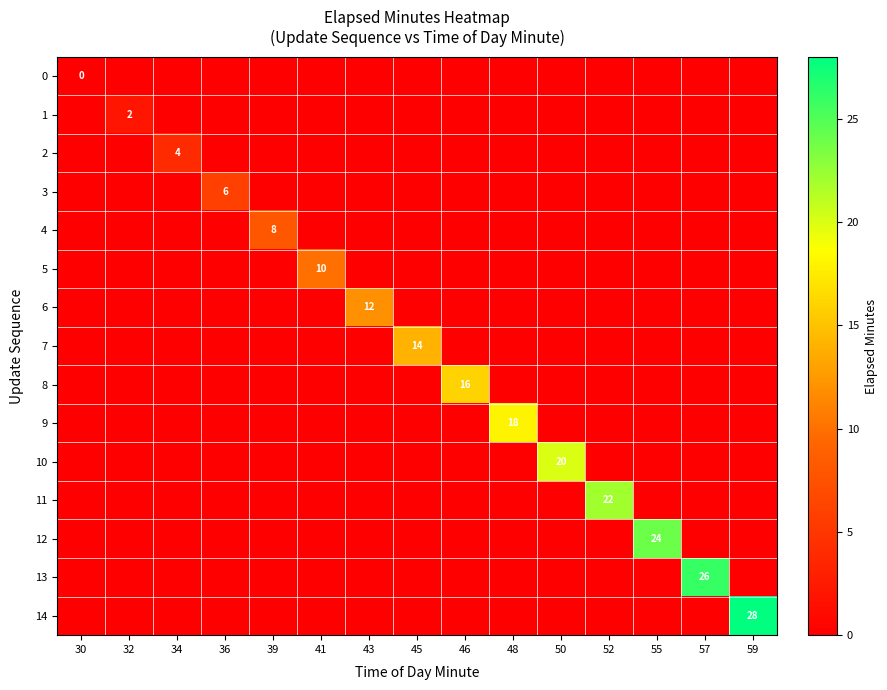

The 13 series shows 26 at 57. True or false?

True